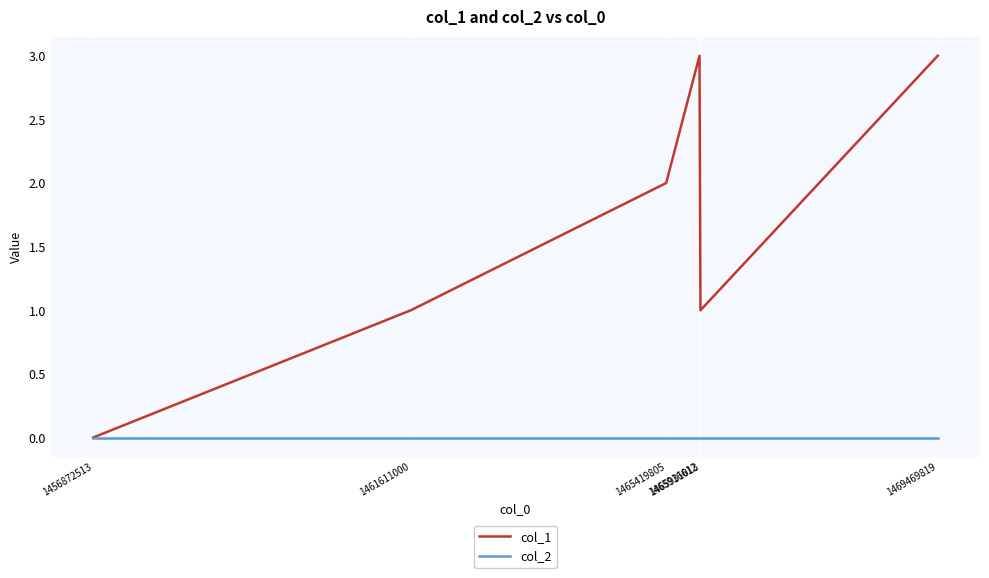

What is the difference between the maximum and minimum values in the col_1 series?

3